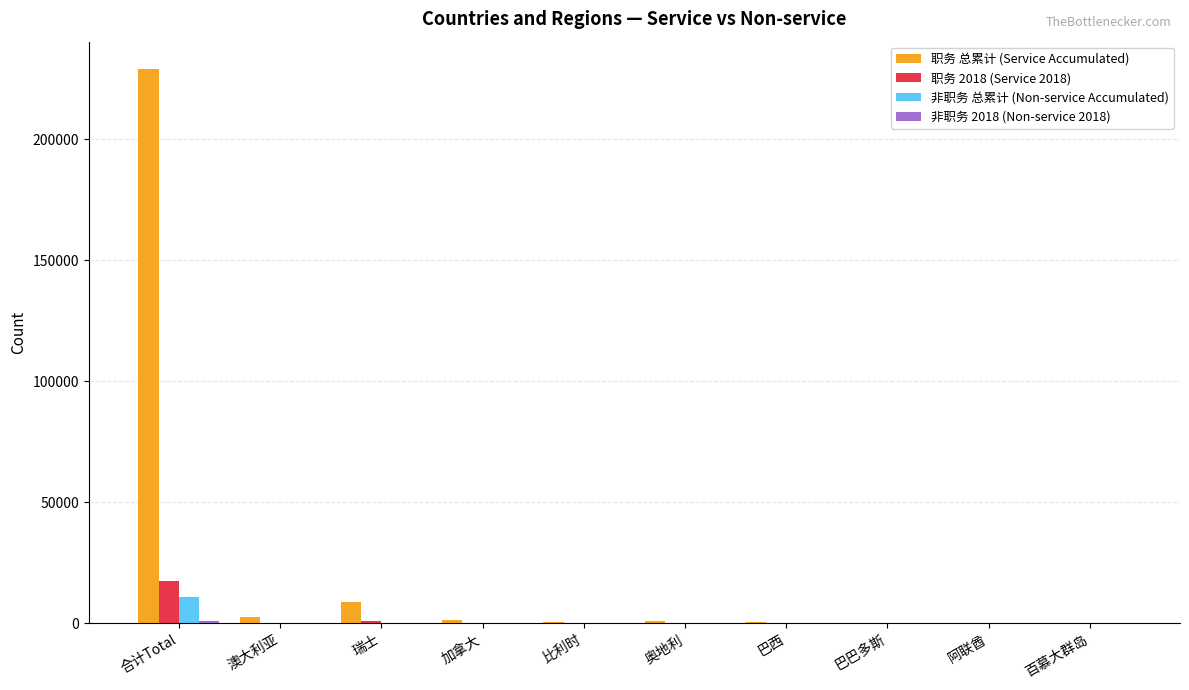

Which category has the highest value across all series?

合计Total